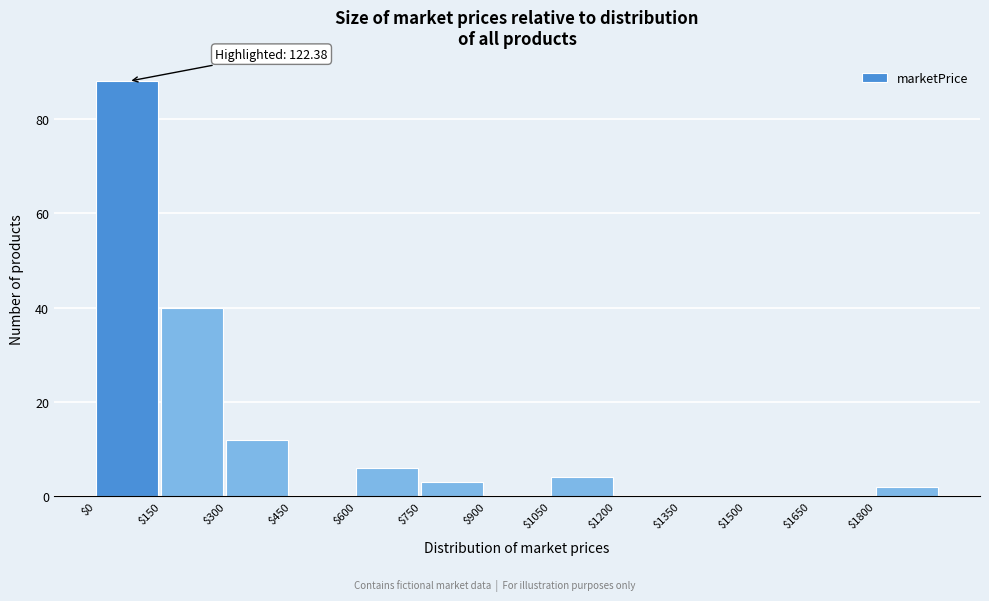

Which range on the x-axis has the tallest bar?

0 to 150